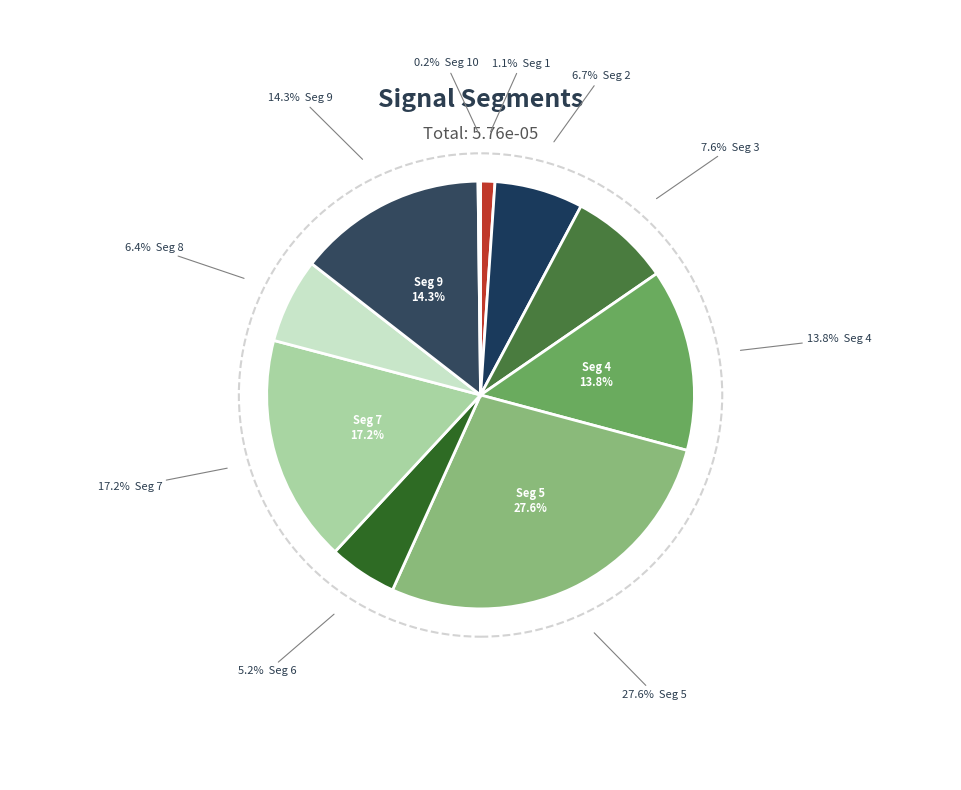

Combined, what portion of the pie is signal segment 4 and signal segment 2?

20.5%